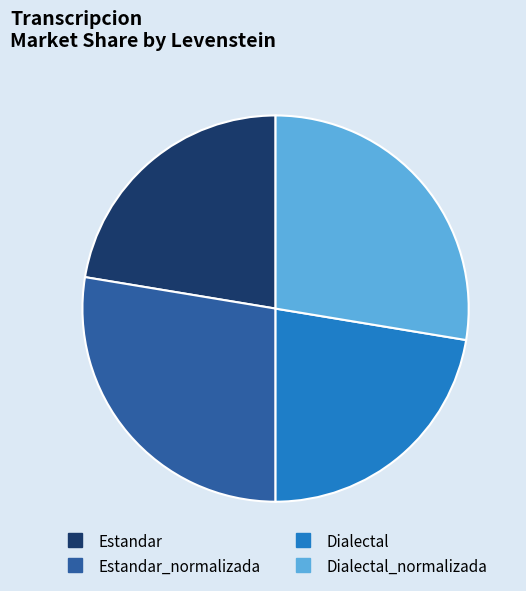

Is there any slice that represents more than half of the pie?

No